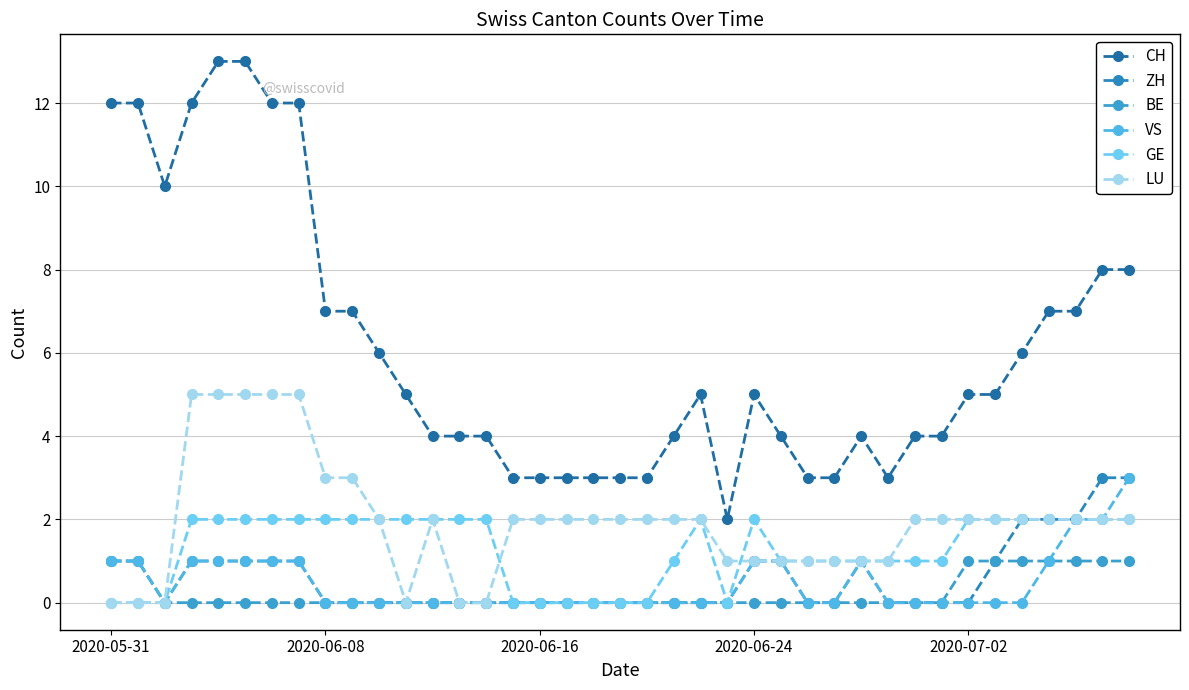

At which label does BE reach its peak?

2020-05-31